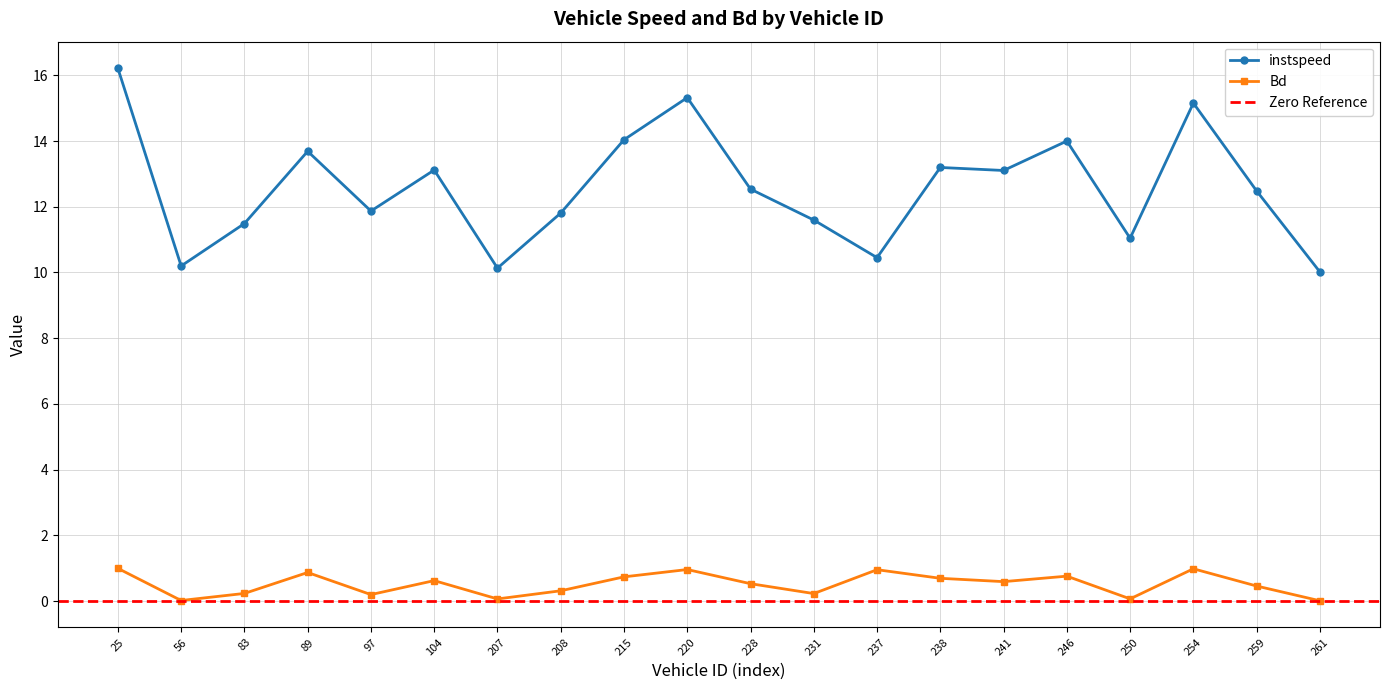

What is the sum of all instspeed values?

251.4